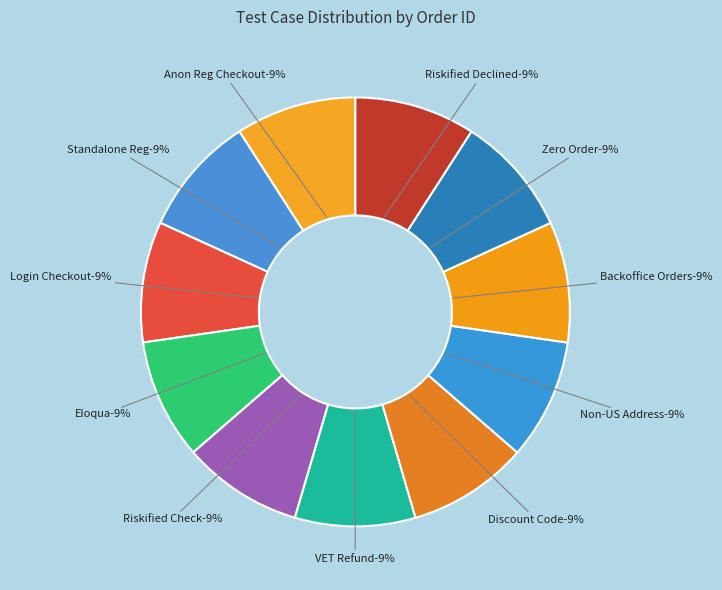

Is it true that Validation of Orders in Backoffice is 19% of the pie?

False